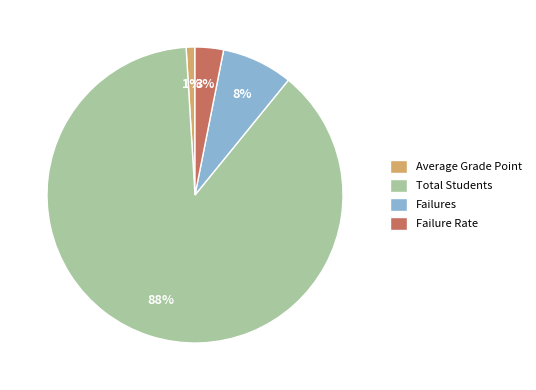

Which slice is the largest?

Total Students